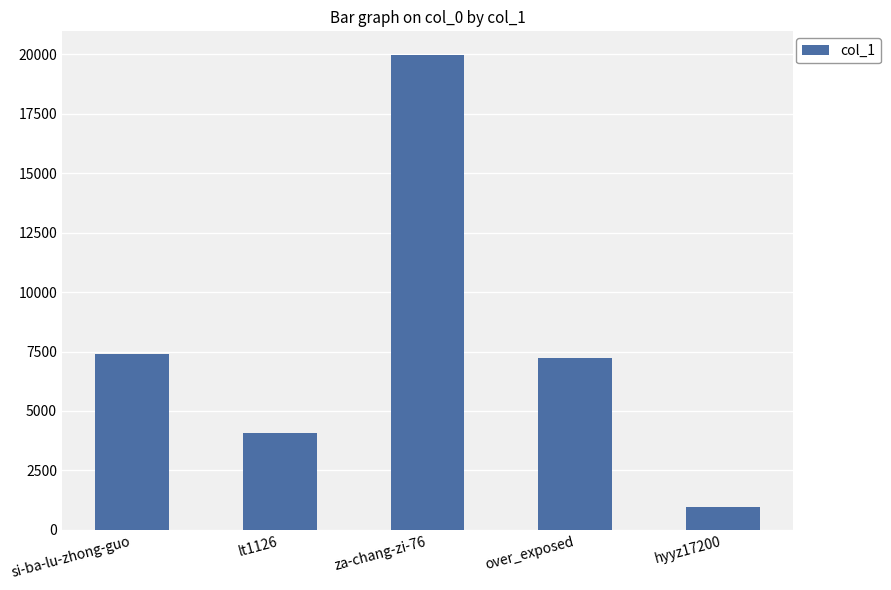

Reading left to right, extract all data points from this chart.

7394	4064	19967	7227	950